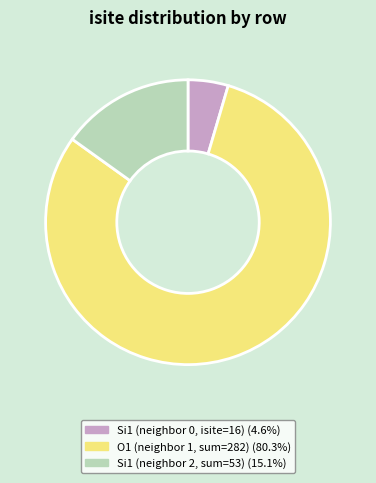

How many slices are in this pie chart?

3